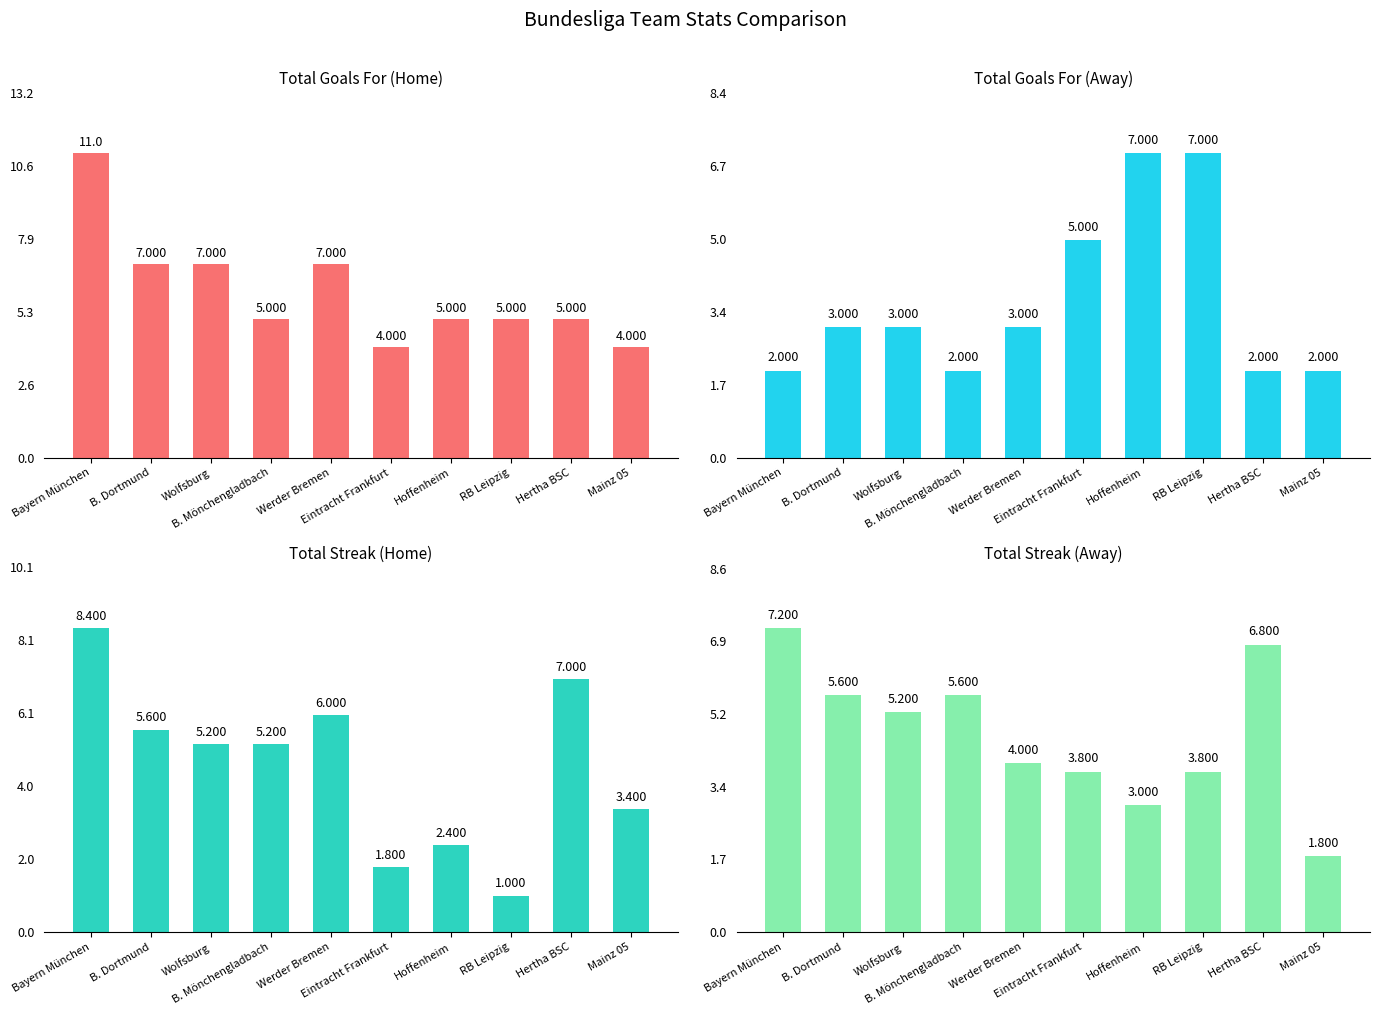

What is the label of the 6th bar from the left?

Eintracht Frankfurt